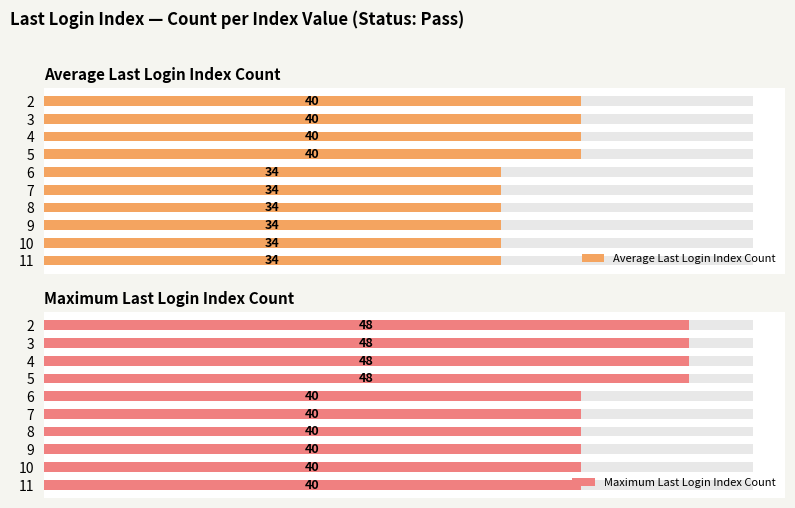

Is it true that Maximum Last Login Index Count equals 40 at 6?

True